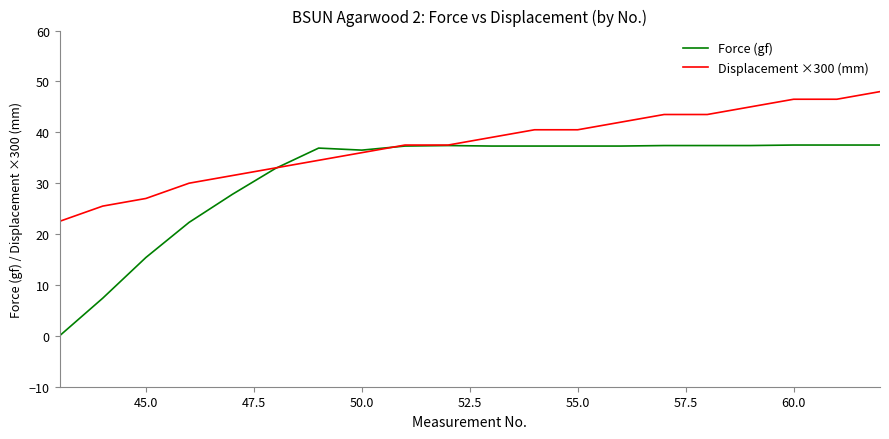

What is the maximum value for Displacement ×300 (mm)?

48.0